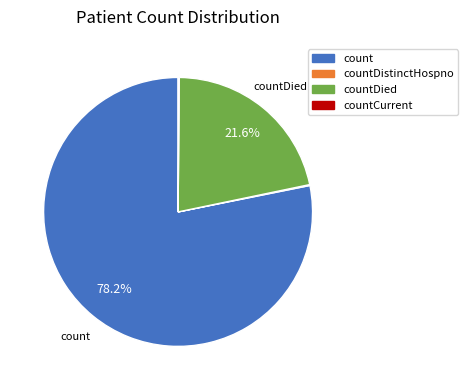

Does any single category account for the majority?

Yes